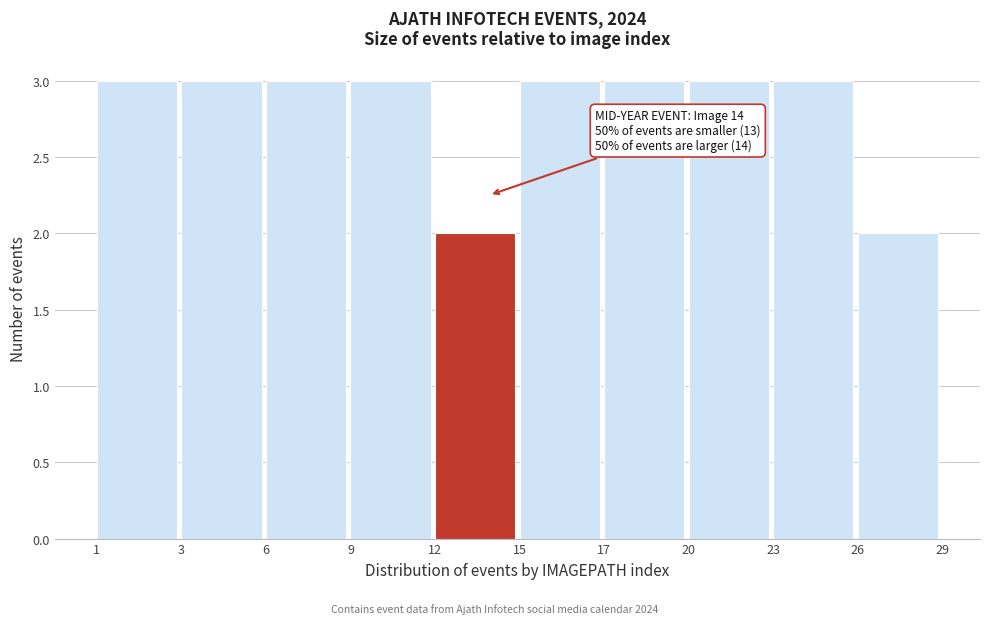

Reading left to right, transcribe all the data shown in this chart.

1=3	3=3	6=3	9=3	12=2	15=3	17=3	20=3	23=3	26=2